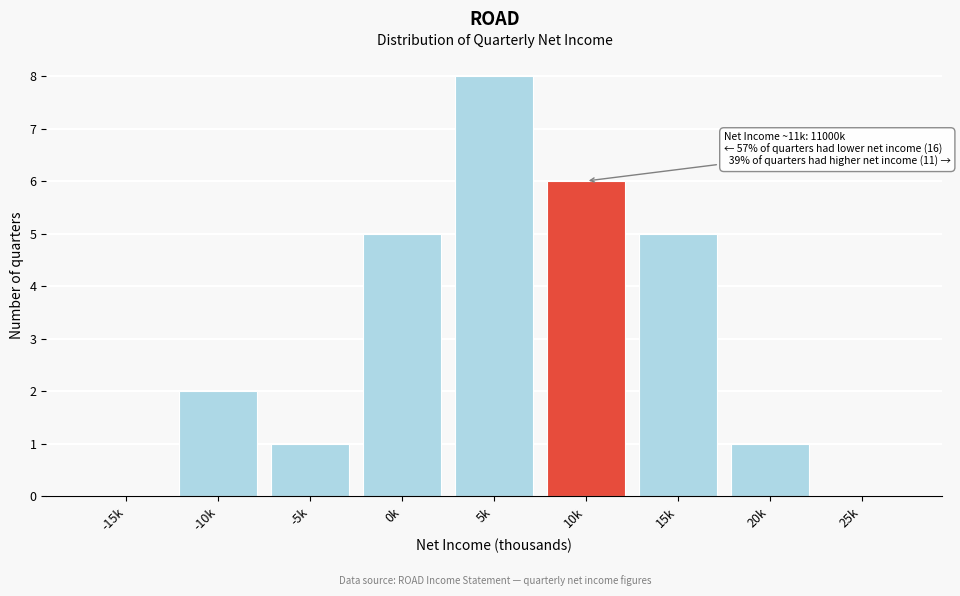

Reading left to right, transcribe all the data shown in this chart.

-15k=0	-10k=2	-5k=1	0k=5	5k=8	10k=6	15k=5	20k=1	25k=0